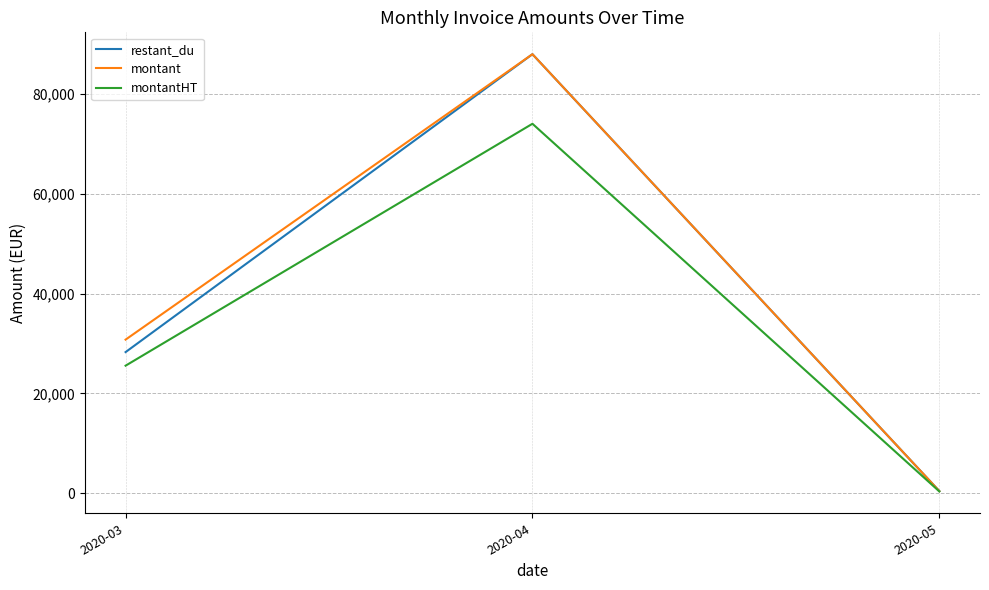

What is the difference between the highest and lowest values at 2020-03?

5218.7